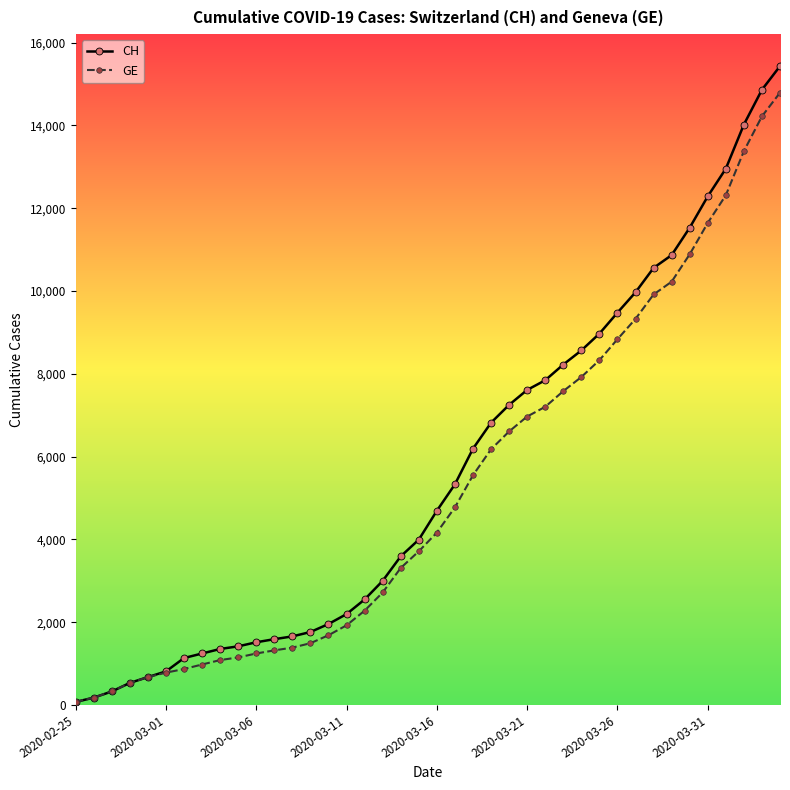

What is the greatest value displayed?

15433